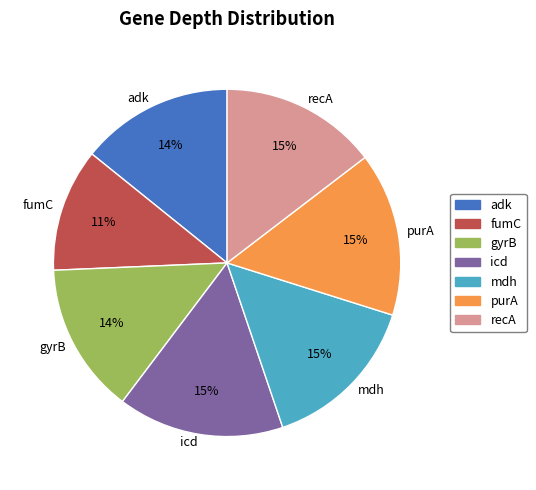

What is the smallest slice in the pie chart?

fumC